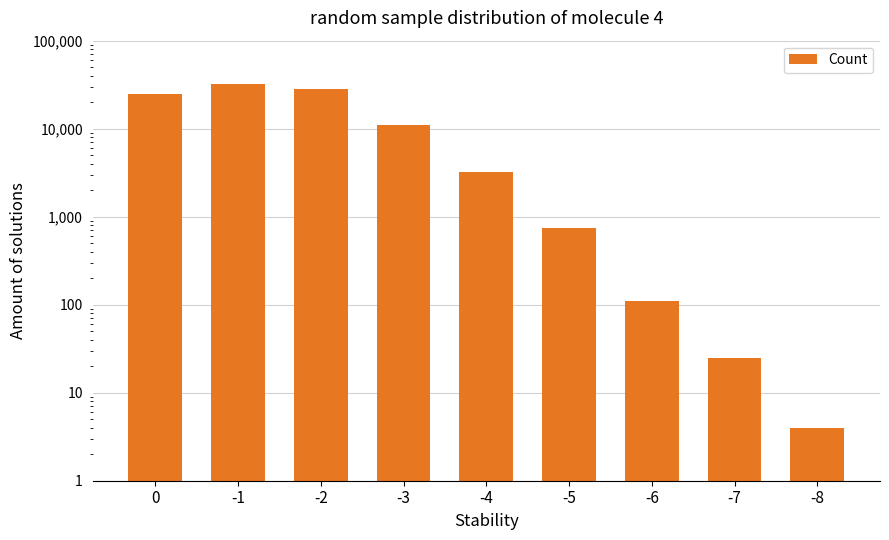

Count the number of data series in this chart.

1